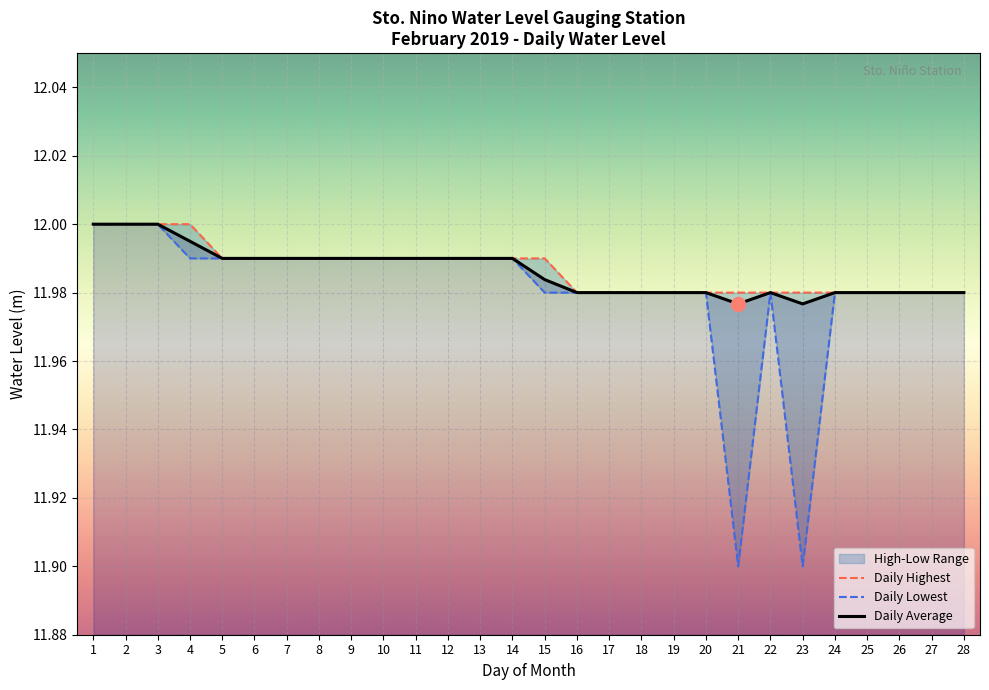

Where is Daily Average nearest to the value 11?

21